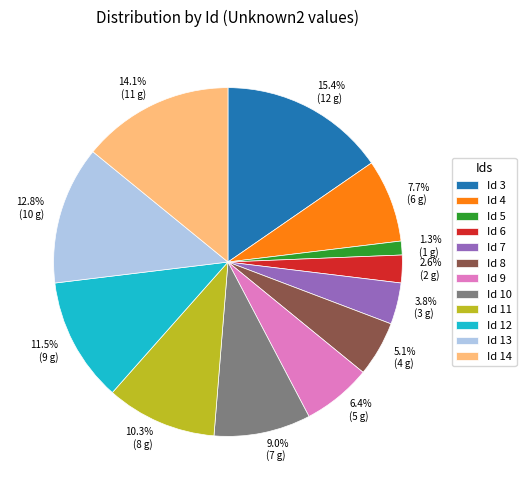

What percentage is NOT represented by Id 3?

84.6%